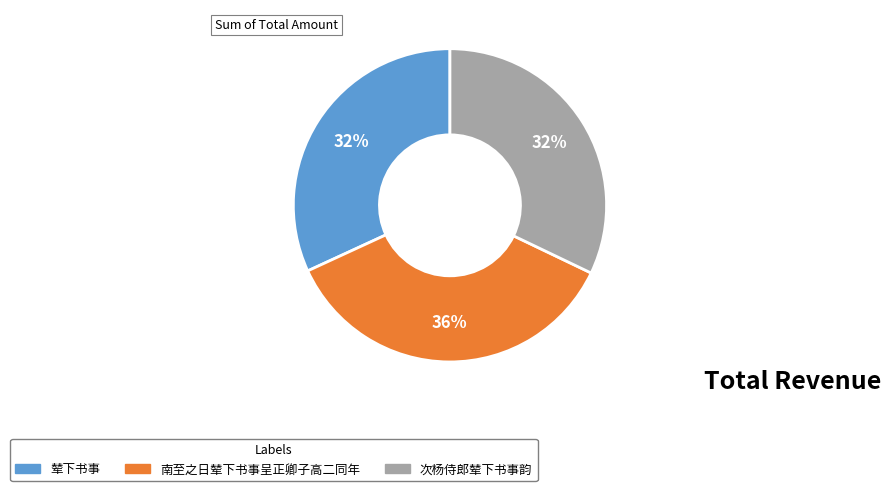

Is there any slice that represents more than half of the pie?

No